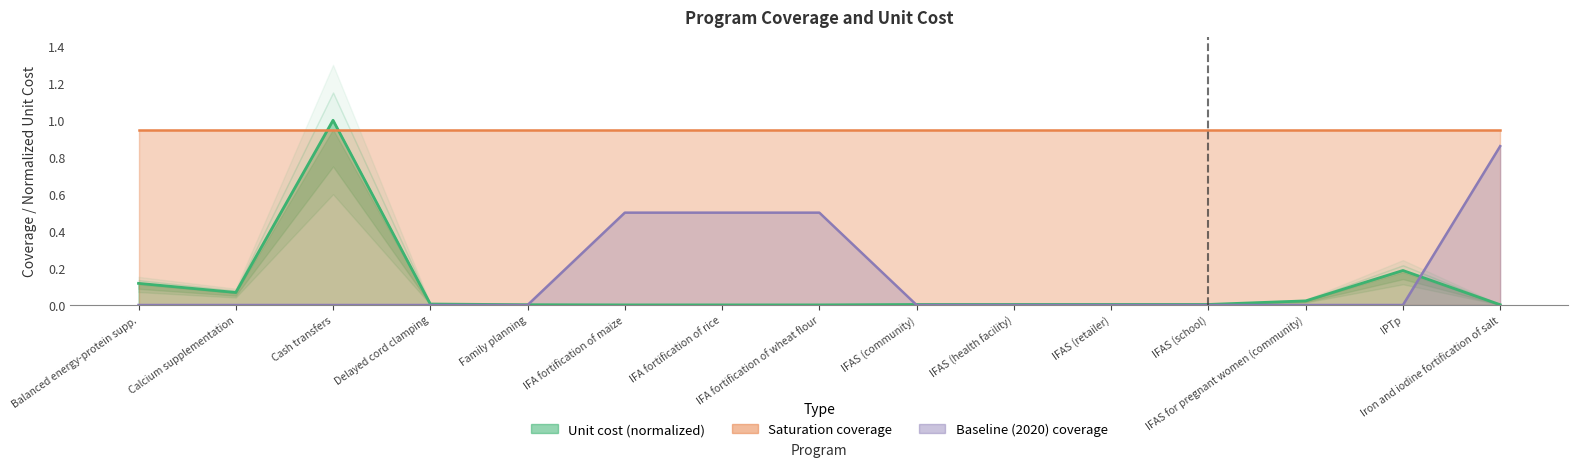

Where do baseline and unit_cost first cross each other?

Family planning and IFA fortification of maize